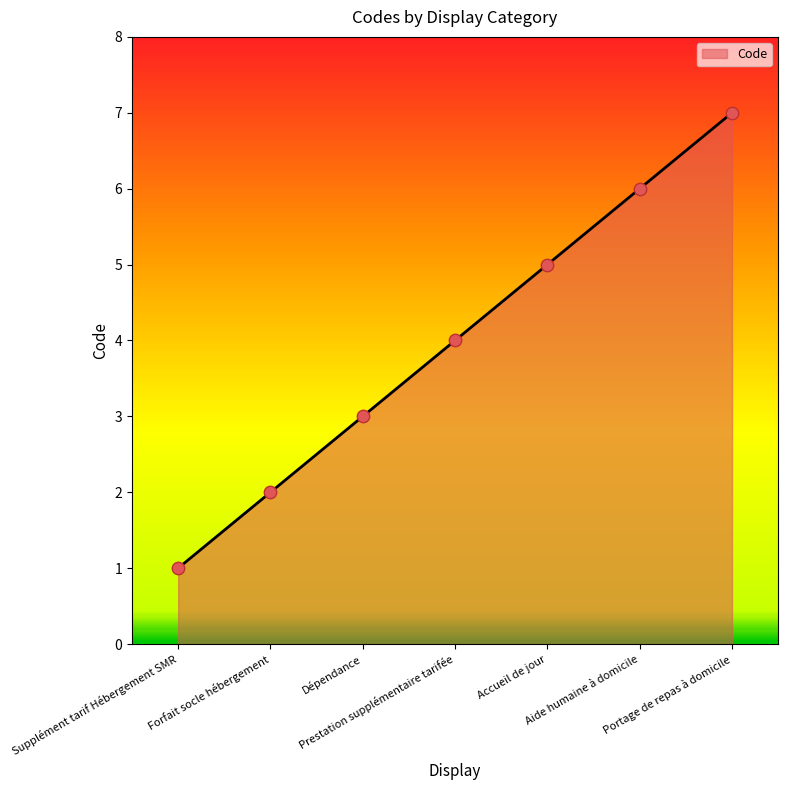

True or false: there are more than 1 points higher than both neighbors.

False